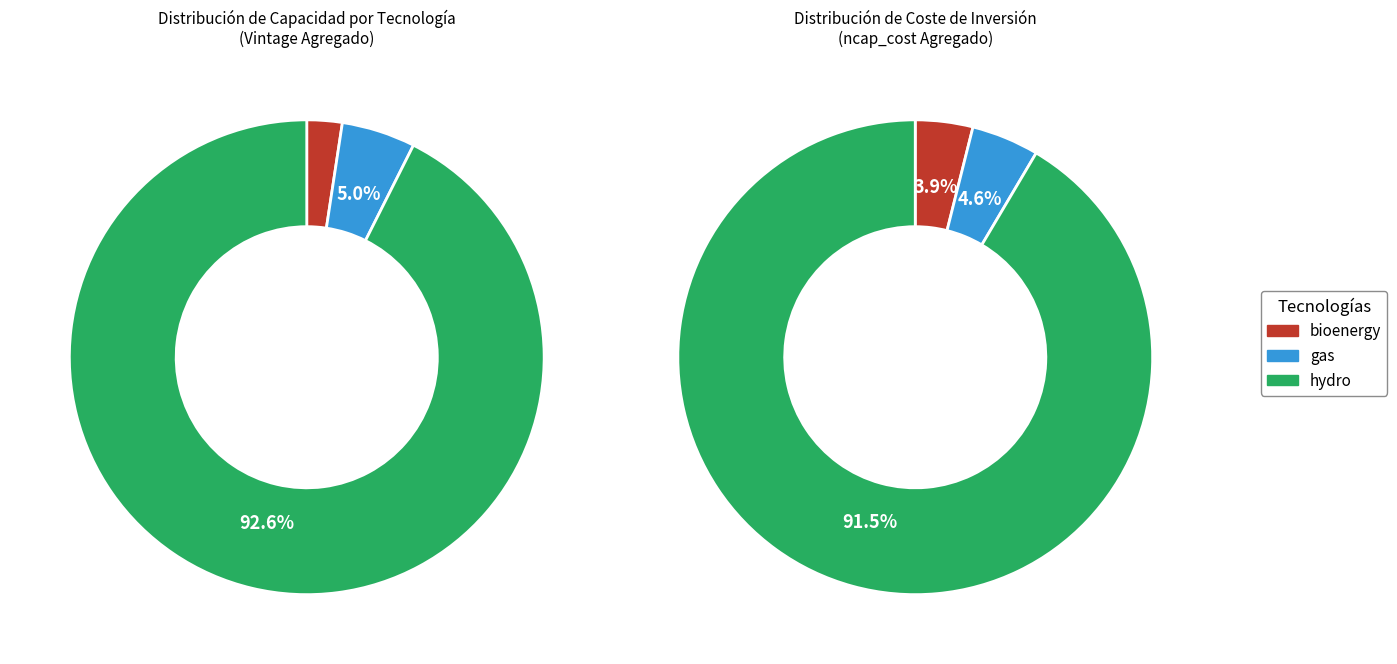

How many segments does this pie chart have?

6